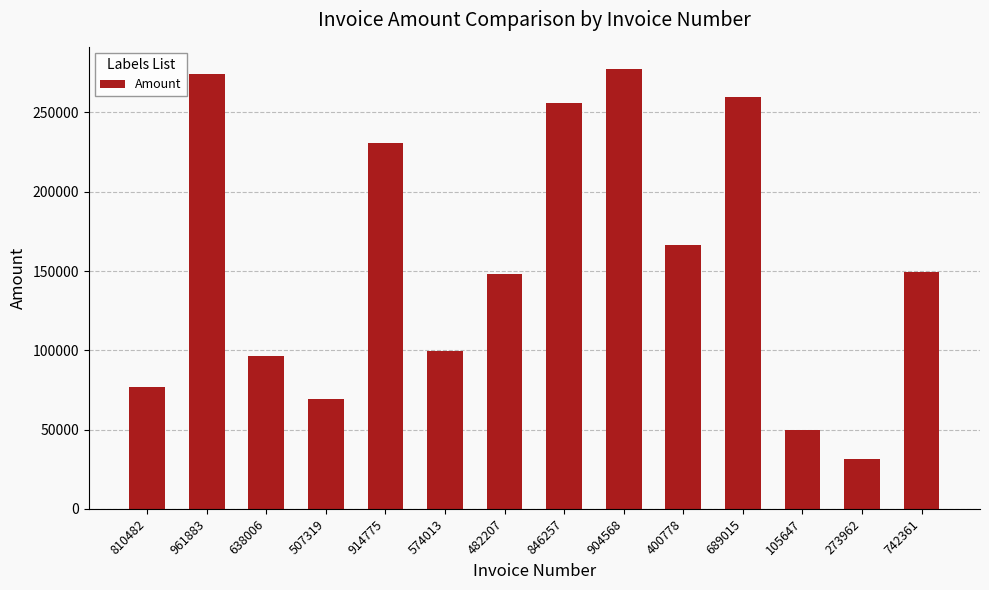

What is the change in value from 810482 to 961883?

+197601